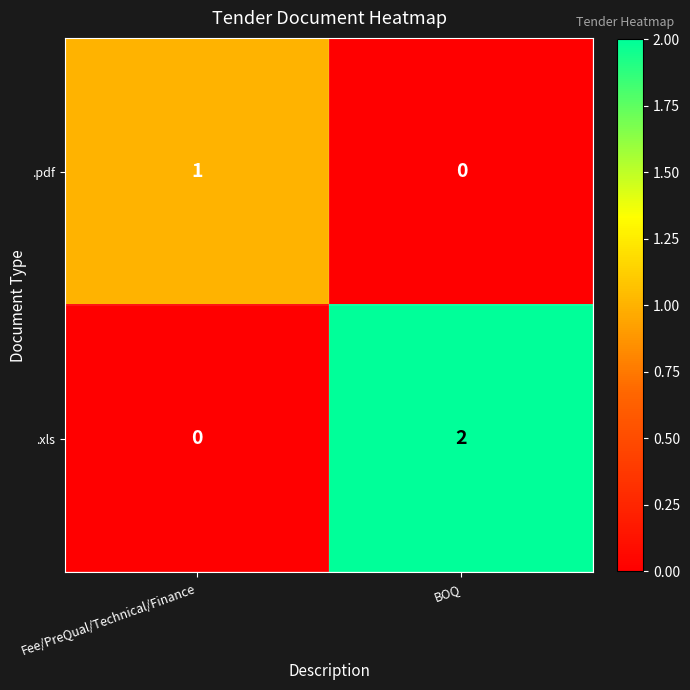

True or false: .pdf has a value of 1 at Fee/PreQual/Technical/Finance.

True